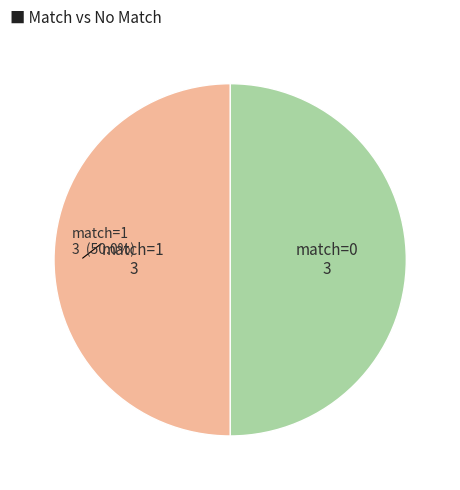

How many segments does this pie chart have?

2